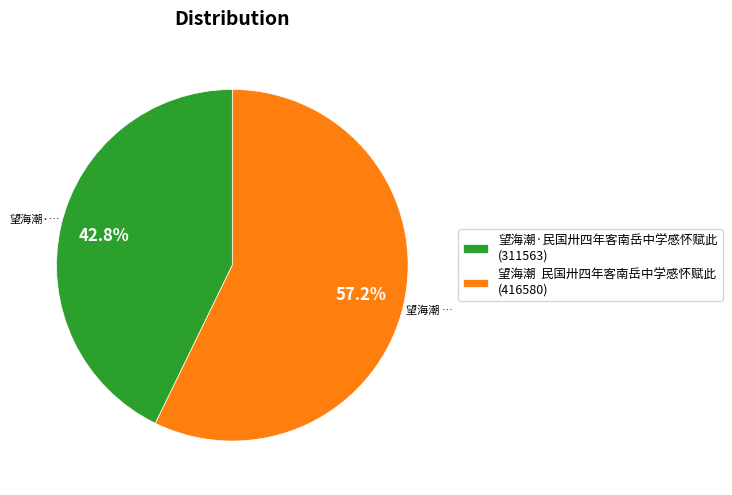

How many segments does this pie chart have?

2